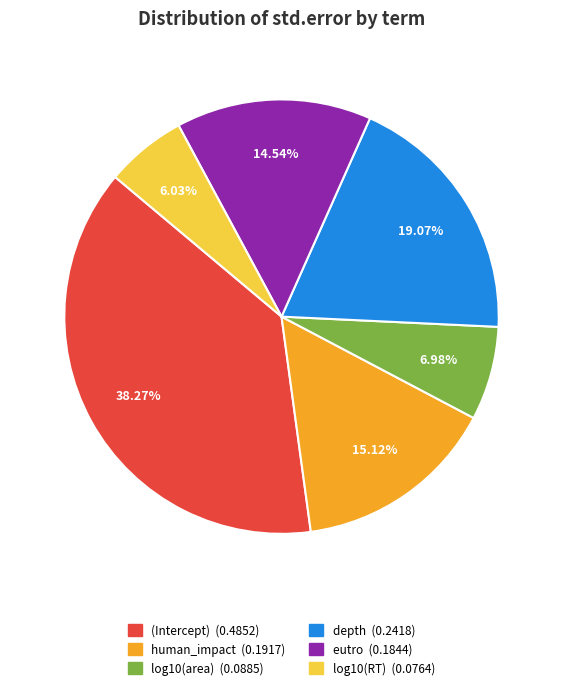

What is the largest slice in the pie chart?

(Intercept)